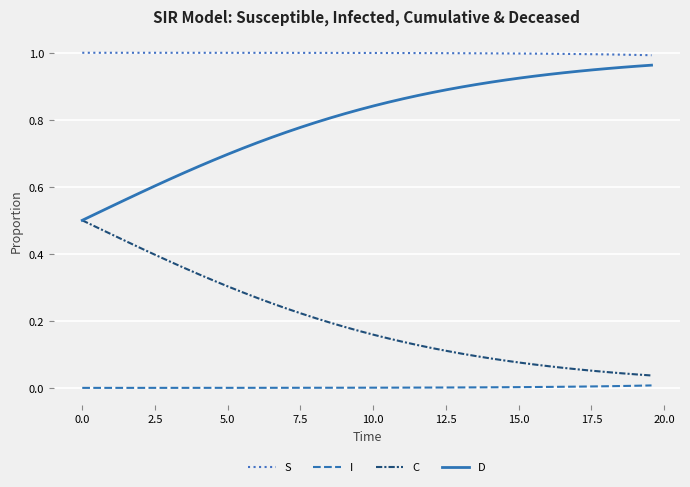

True or false: C and I cross at least once.

False